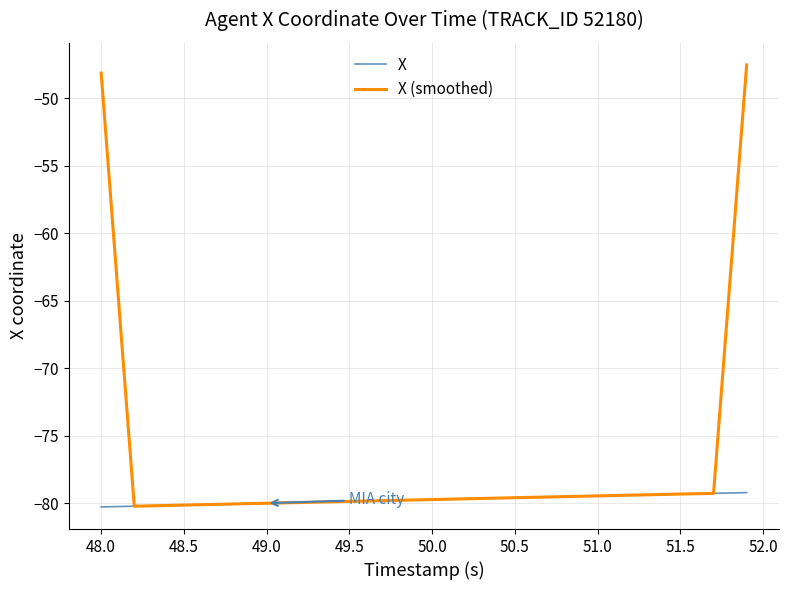

What is the smallest value displayed?

-80.3